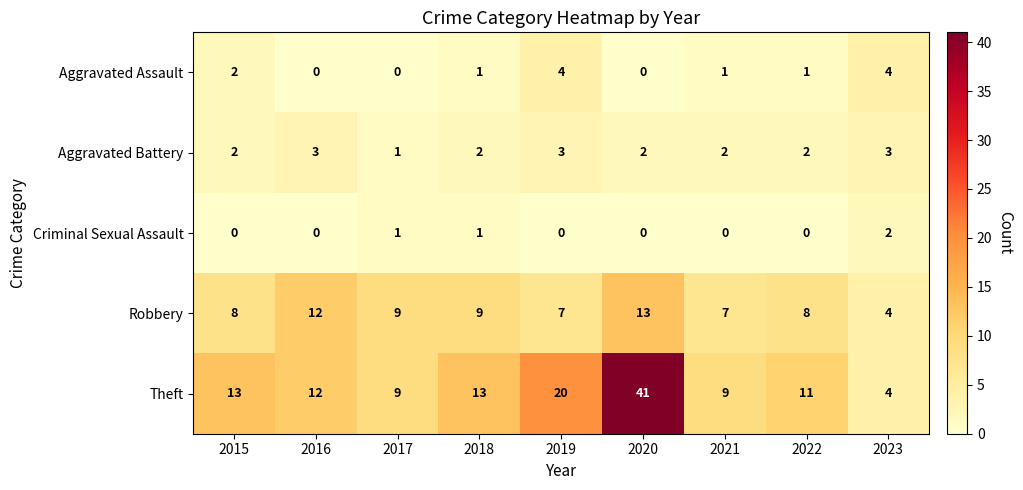

What is the average value of the Robbery series?

9